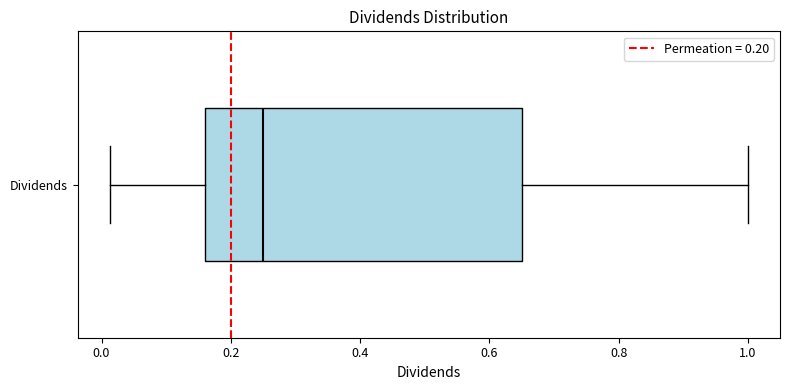

Transcribe this box plot: give where the median line is, the range the box spans, and where the two whiskers end, as read against the x-axis. The values are not printed on the chart, so give them approximately, as read against the axis.

median 0.26, box 0.16 to 0.66, whiskers 0.02 to 1.00